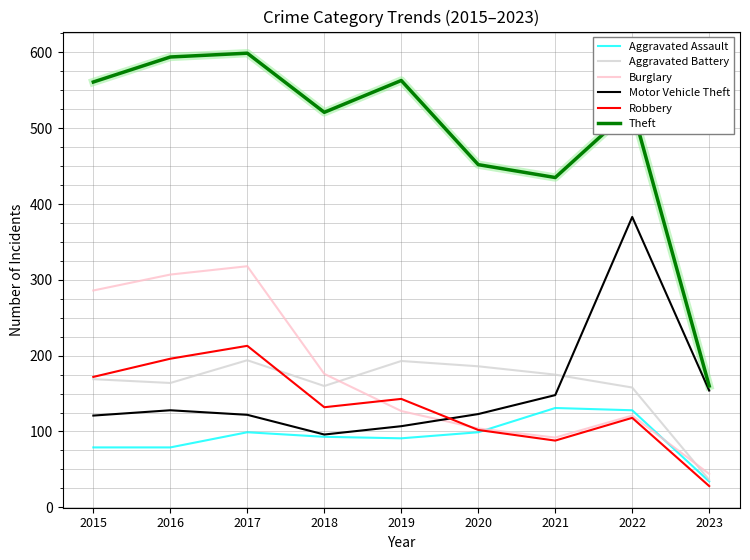

Which label corresponds to the smallest value in the chart?

2023